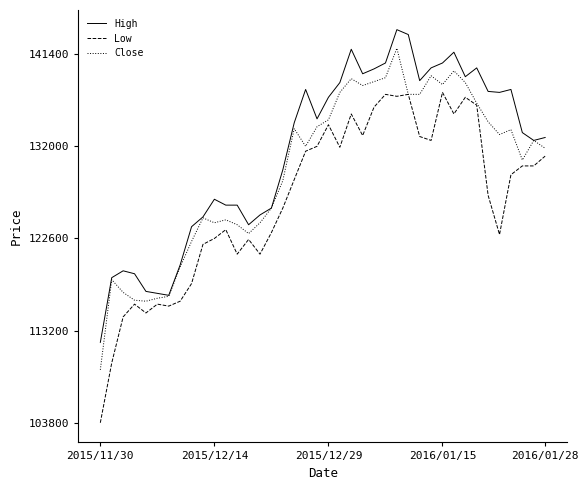

Which series has the widest spread of values?

Low